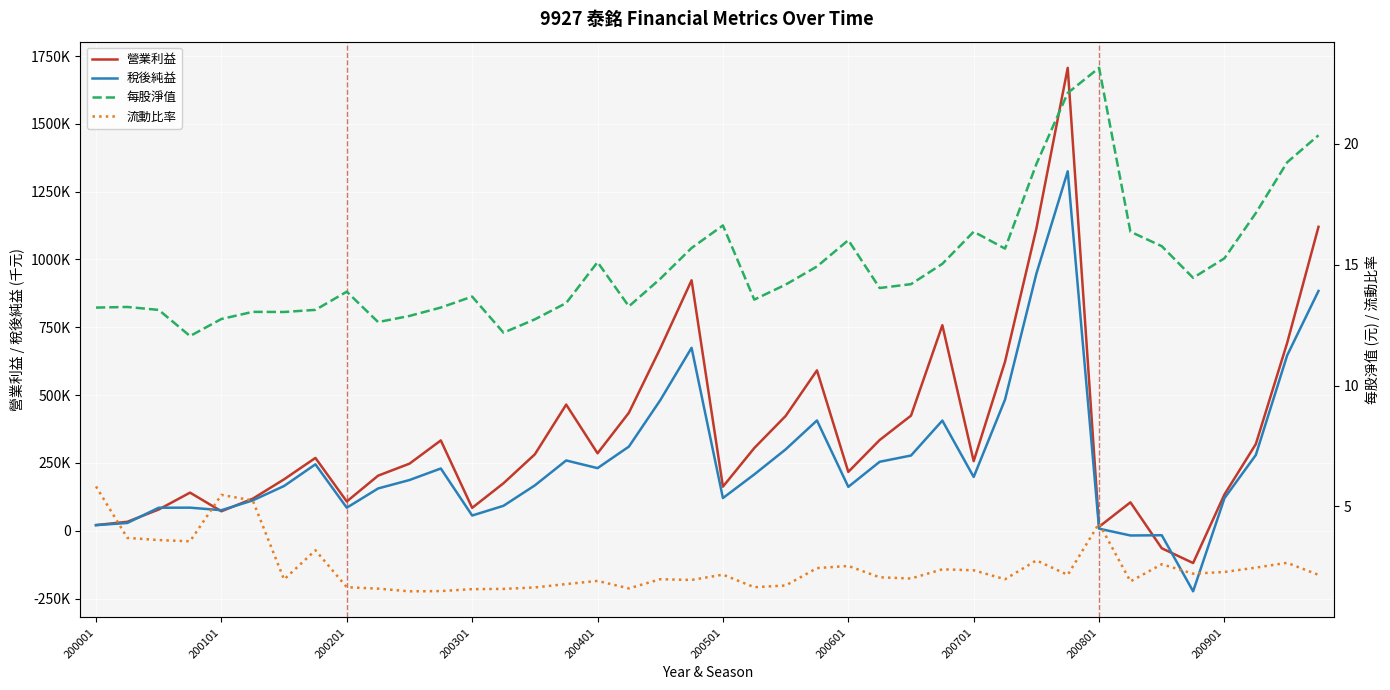

What is the maximum value shown in the chart?

1706518.0